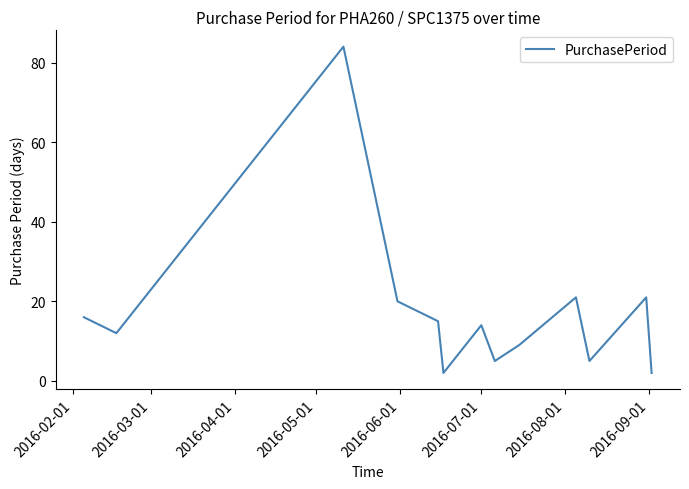

What is the difference between the maximum and minimum values?

82